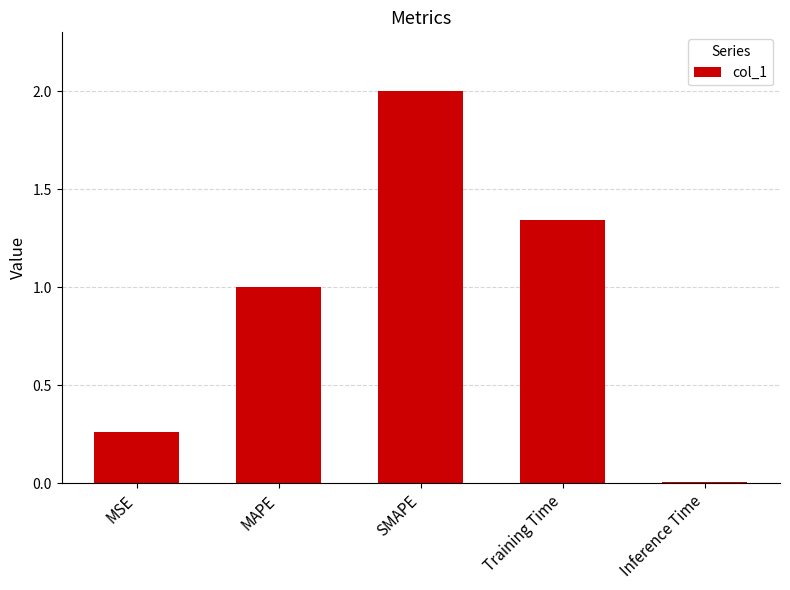

Count the number of values greater than 1.

3